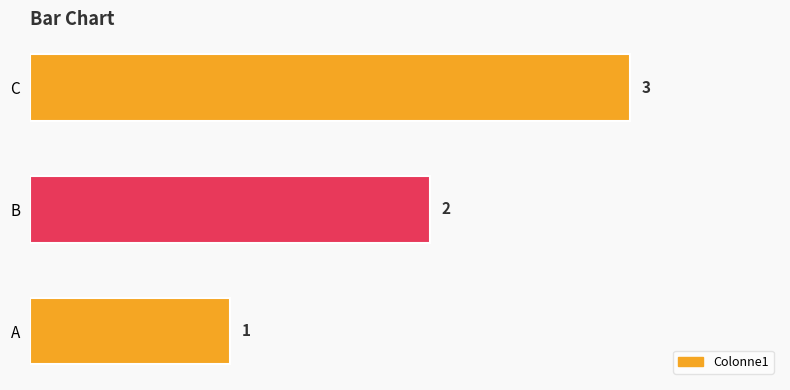

How many bars are there in total?

3